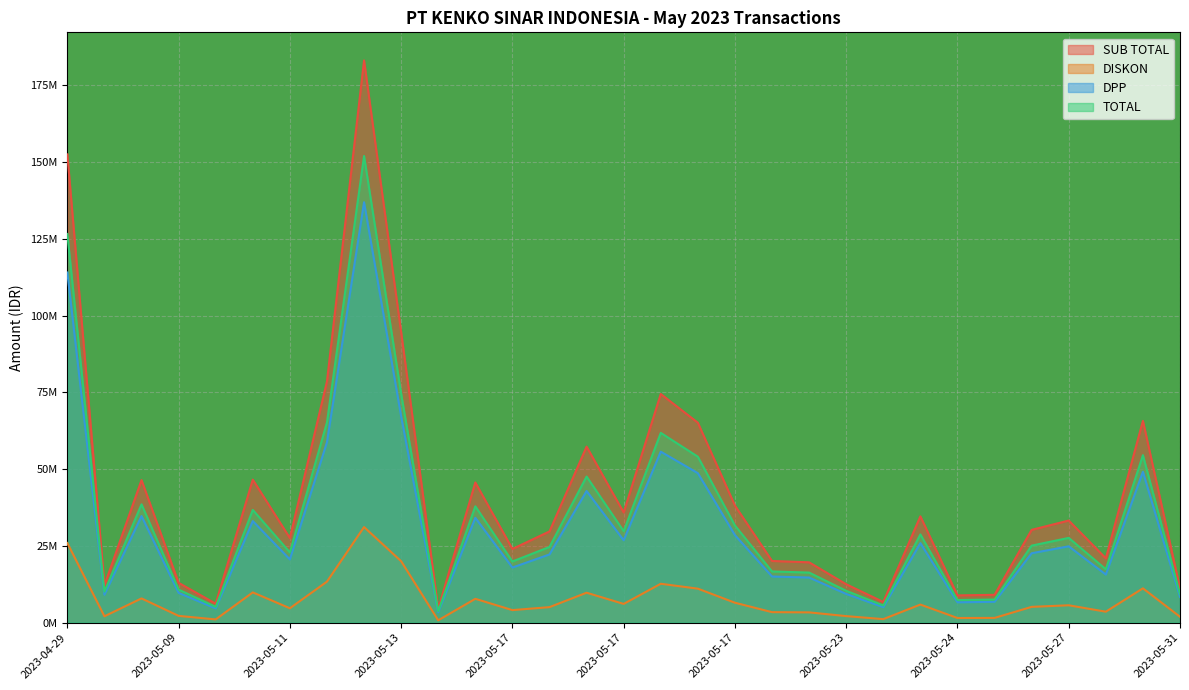

At how many categories does at least one series exceed 41?

11